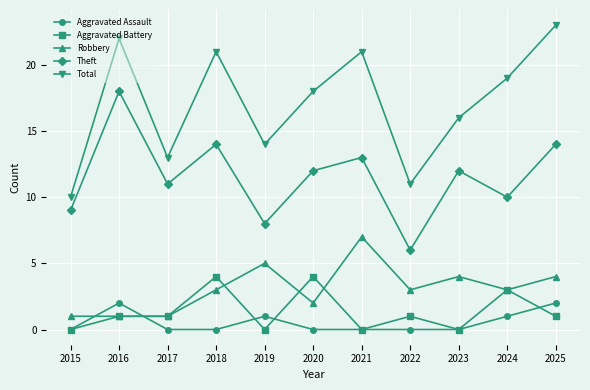

True or false: Total has more than 1 interior local peaks.

True